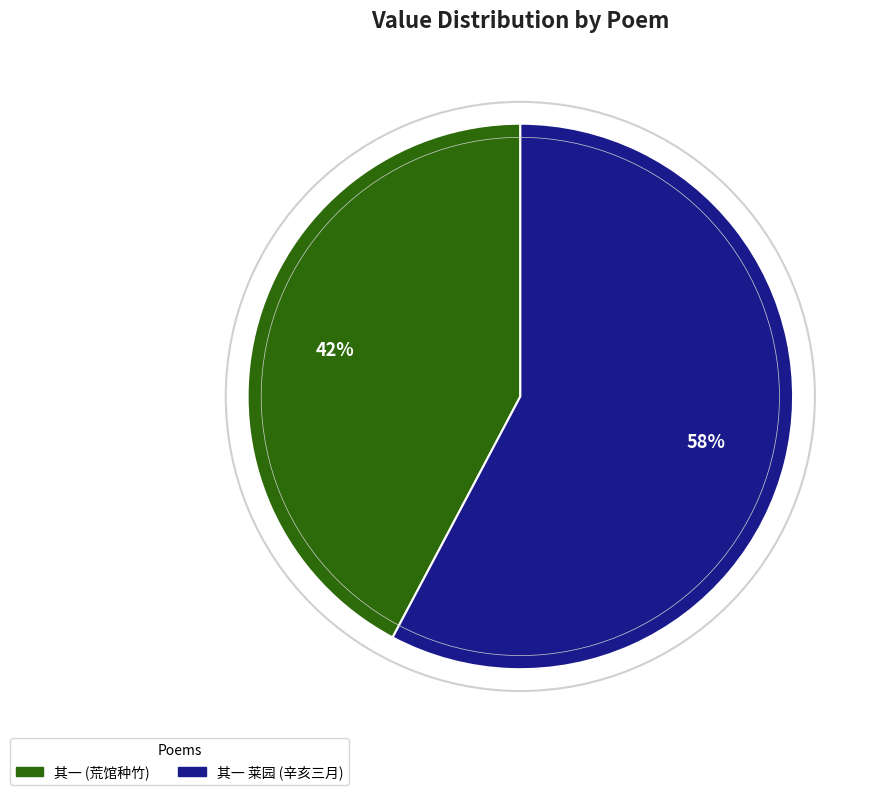

Which slice represents more than half of the pie?

其一 莱园 (辛亥三月)